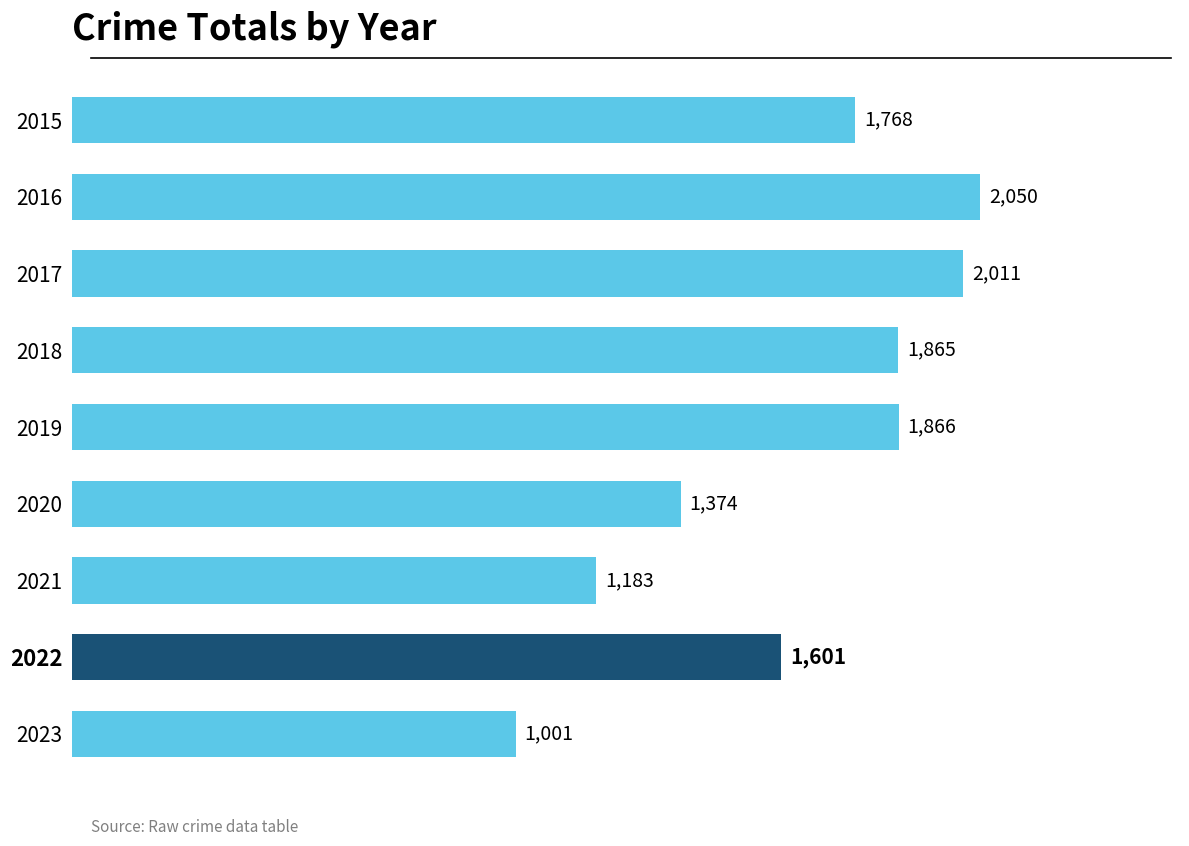

What is the approximate value at 2020, to the nearest 100?

1400